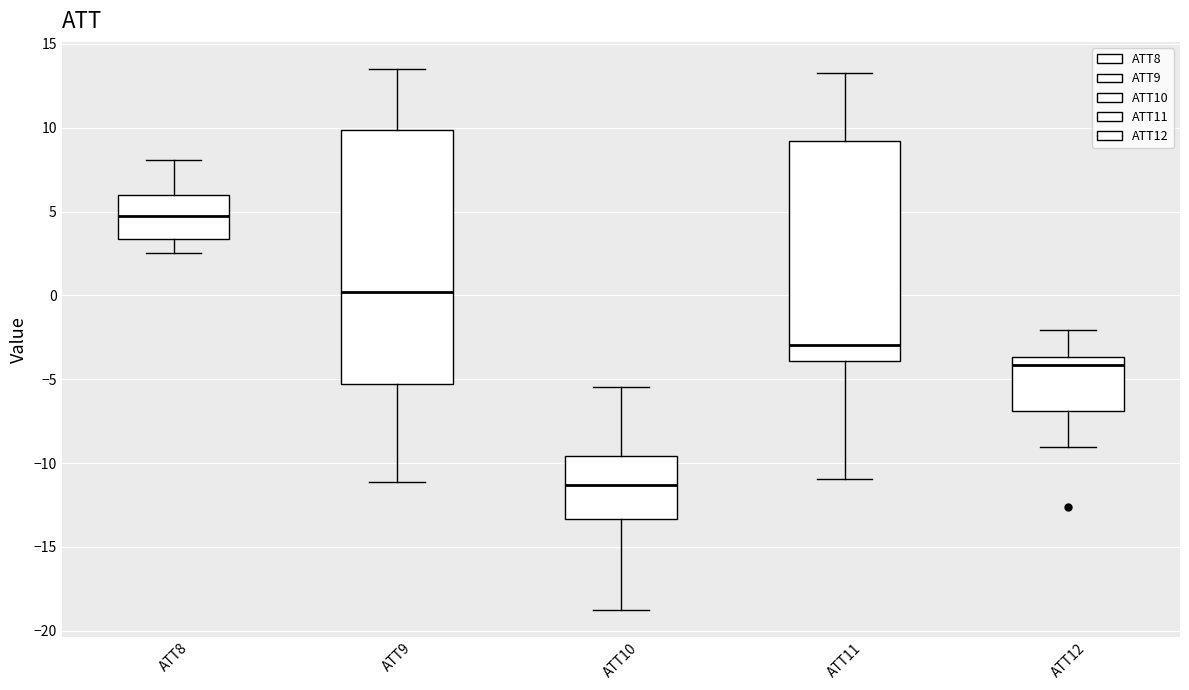

Which box's median line is the highest?

ATT8